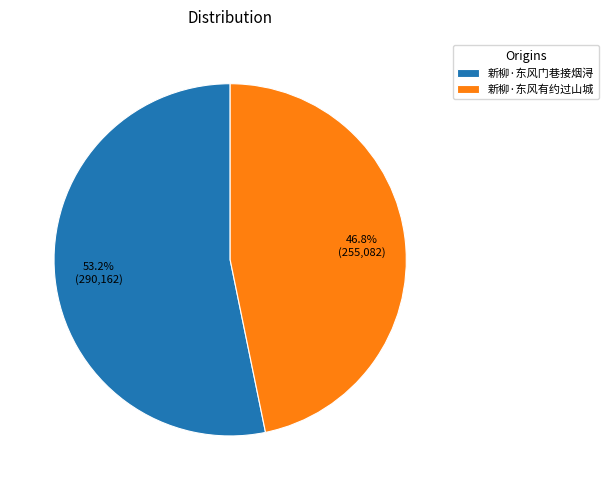

Is 新柳·东风有约过山城 the majority of the pie?

No